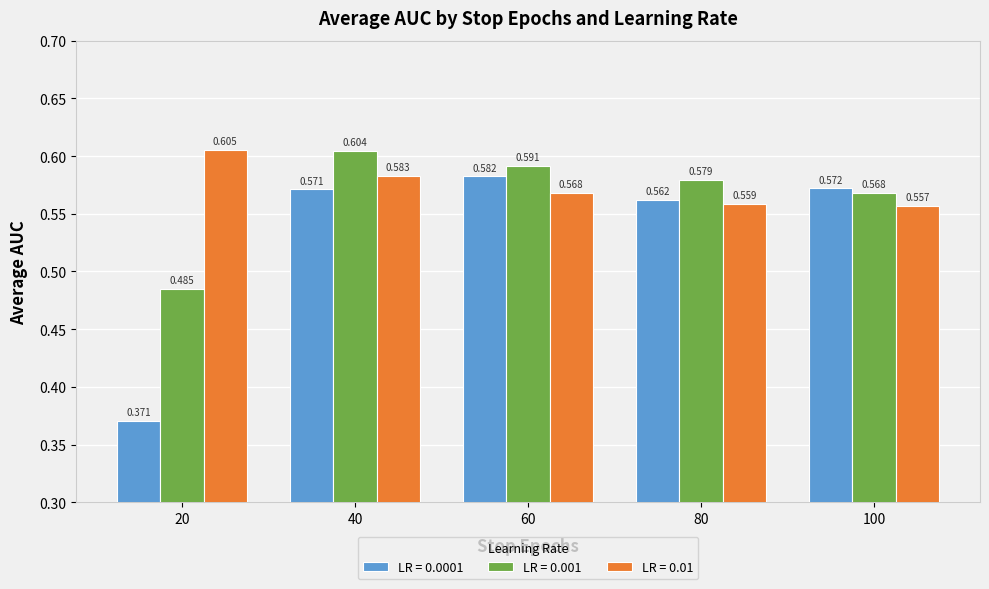

At how many categories does at least one series exceed 0?

5